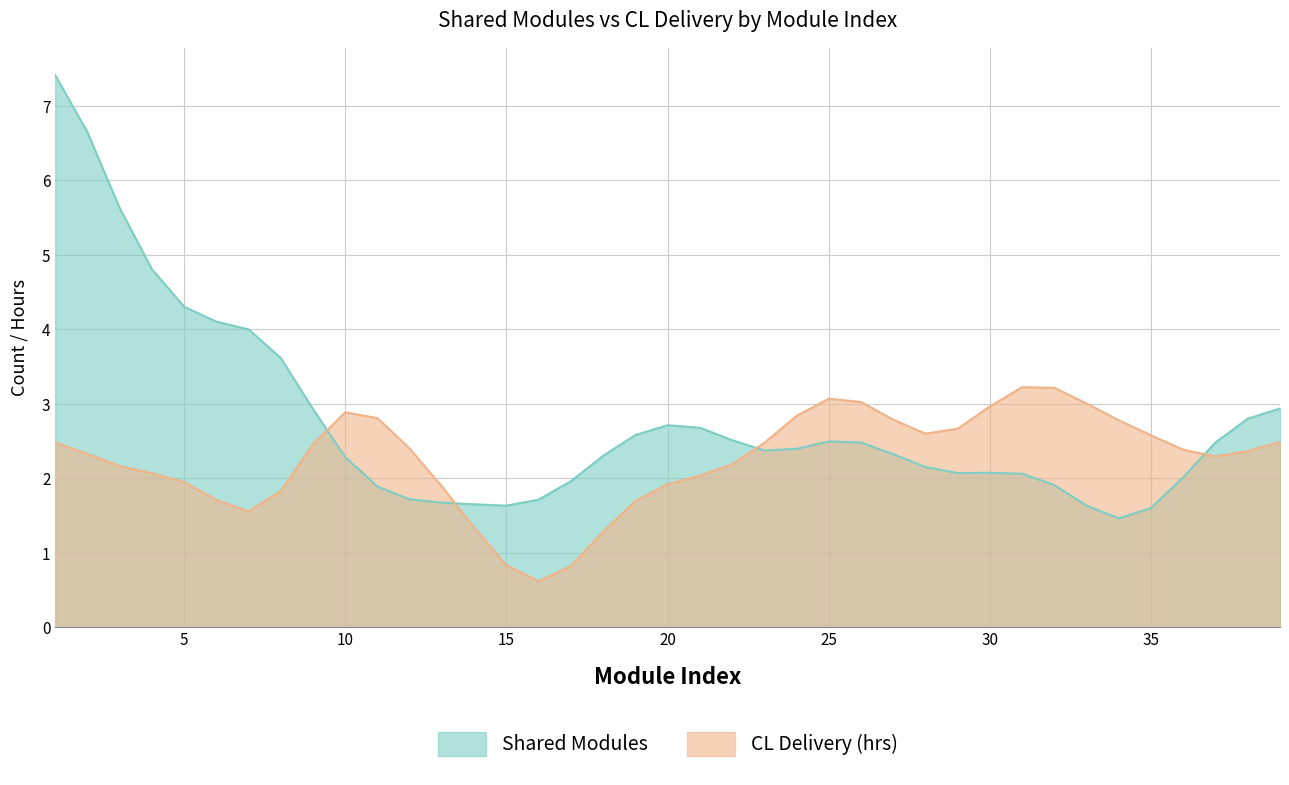

Which series ends up on top after the final intersection of Shared Modules and CL Delivery (hrs)?

Shared Modules